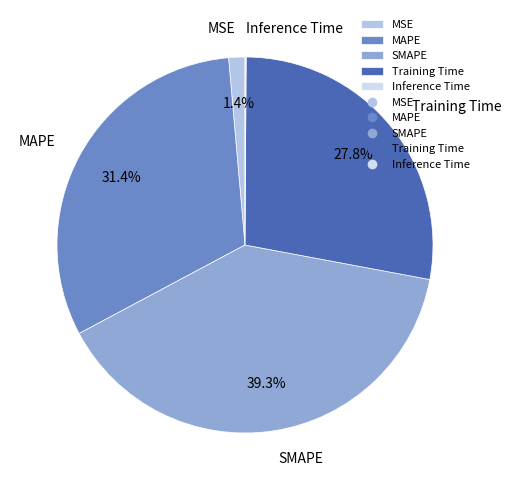

Which category has the biggest portion of the pie?

SMAPE